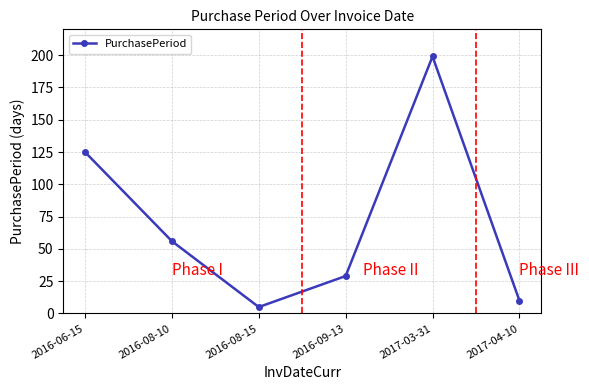

The chart shows a value of 5 at 2016-08-15. True or false?

True